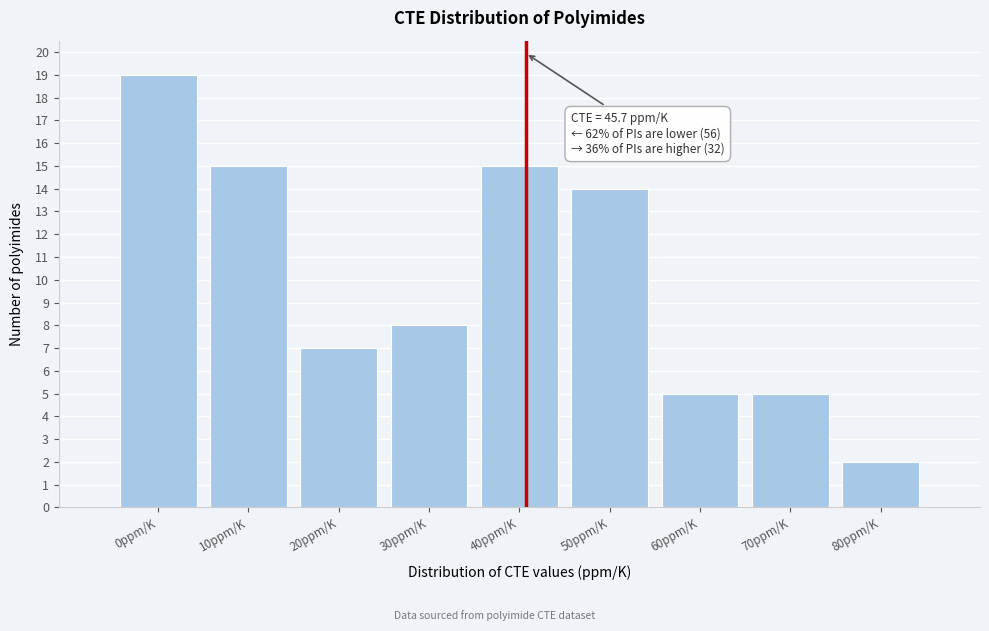

Reading right to left, what are all the values shown in this chart?

2	5	5	14	15	8	7	15	19